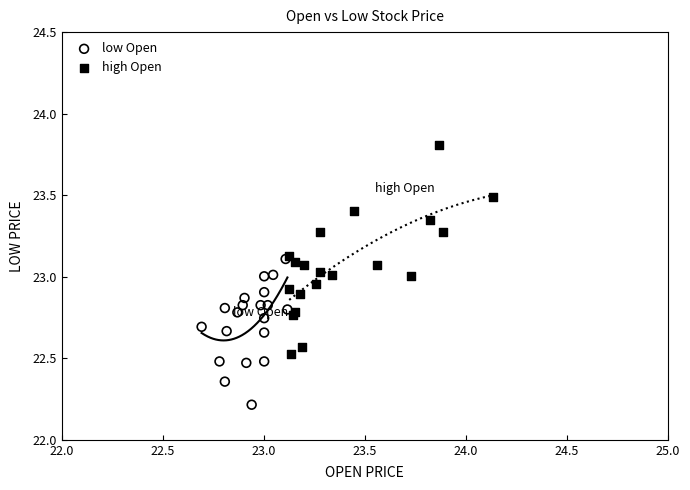

Which series reaches the maximum Y coordinate?

high Open